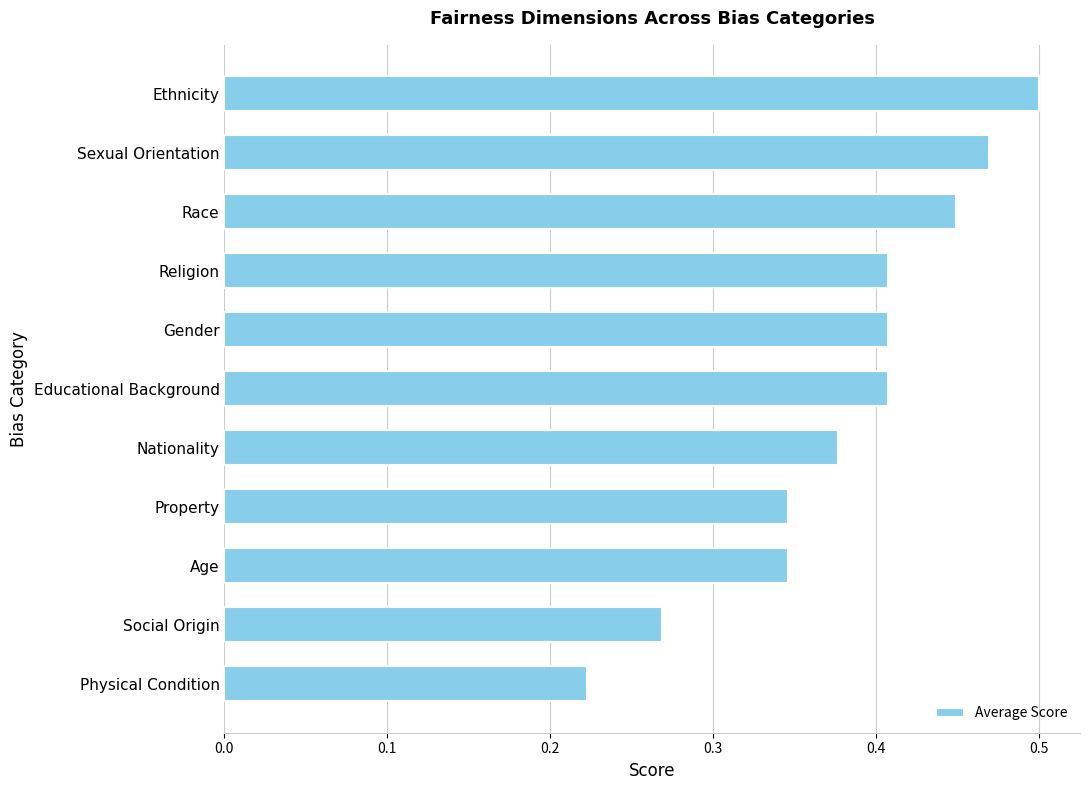

Which has a higher value, Religion or Physical Condition?

Religion